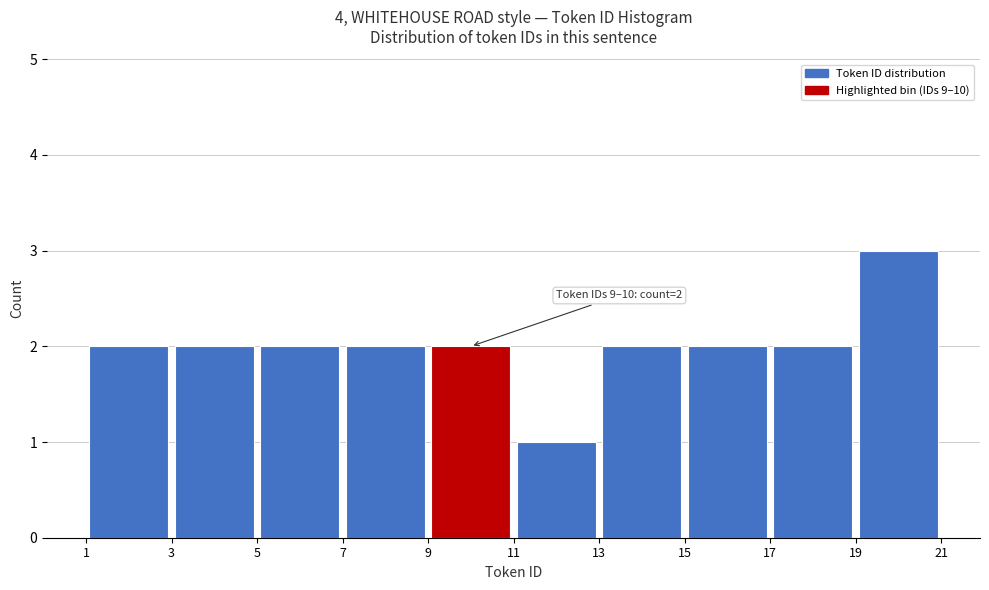

Which range on the x-axis has the tallest bar?

19 to 21